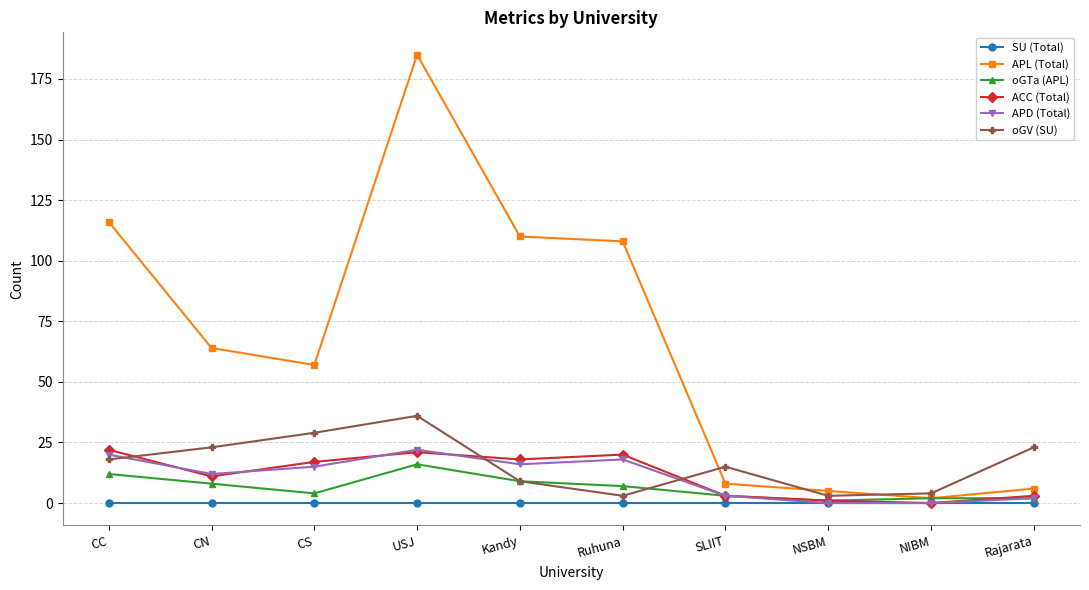

What is the value of the APL (Total) point at the 5th from the left?

110